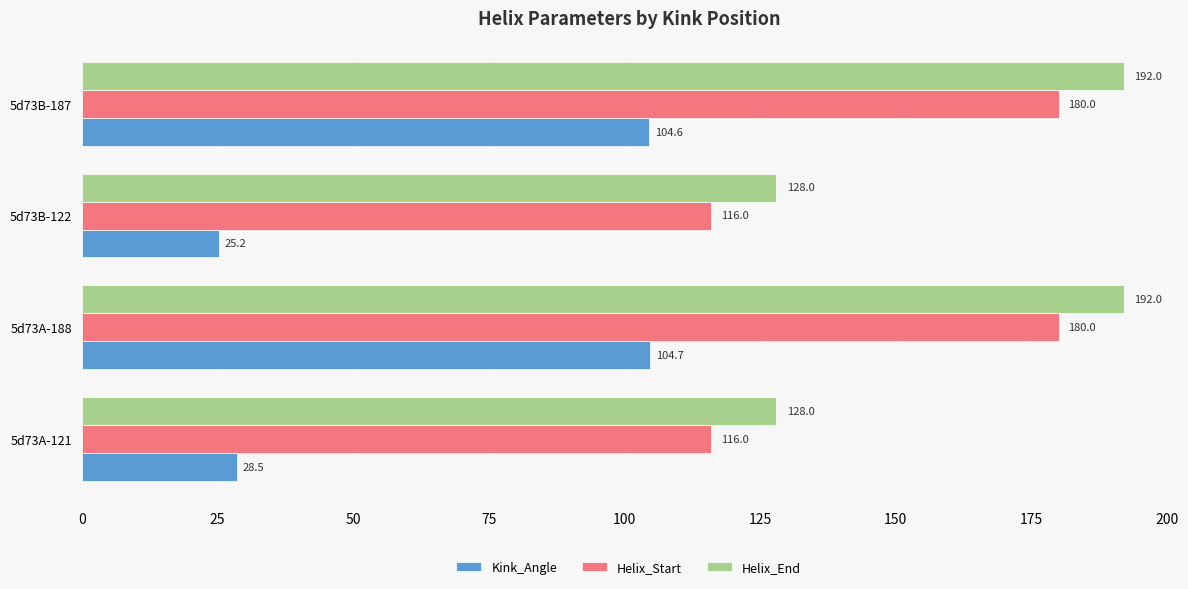

Rank the categories by Kink_Angle value from lowest to highest.

5d73B-122, 5d73A-121, 5d73B-187, 5d73A-188